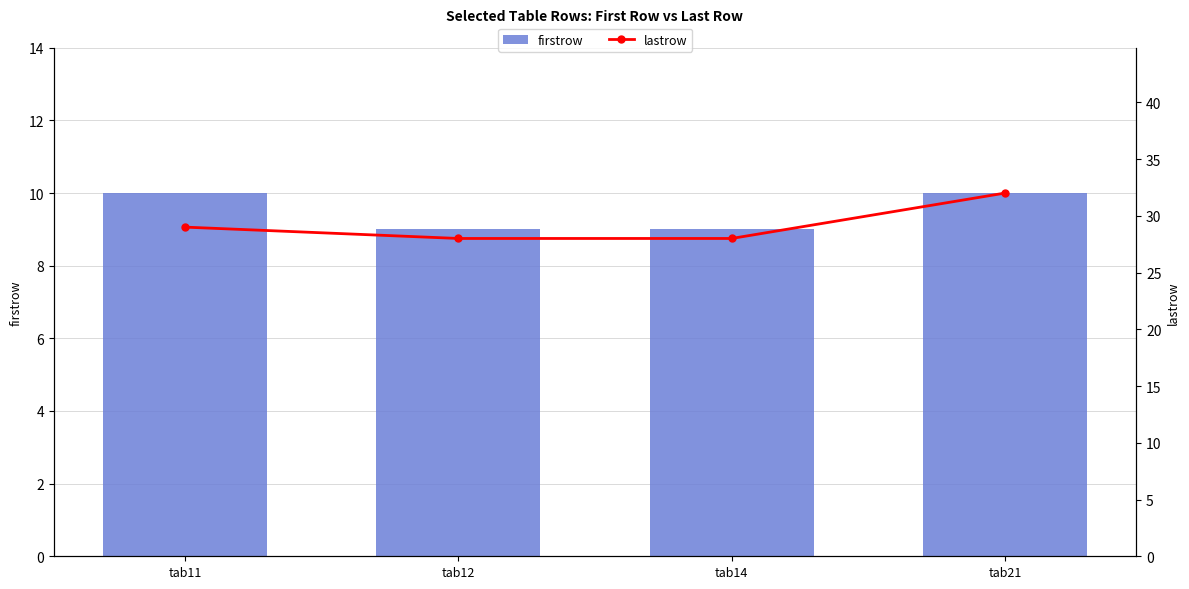

How many values in the lastrow series are below 29?

2